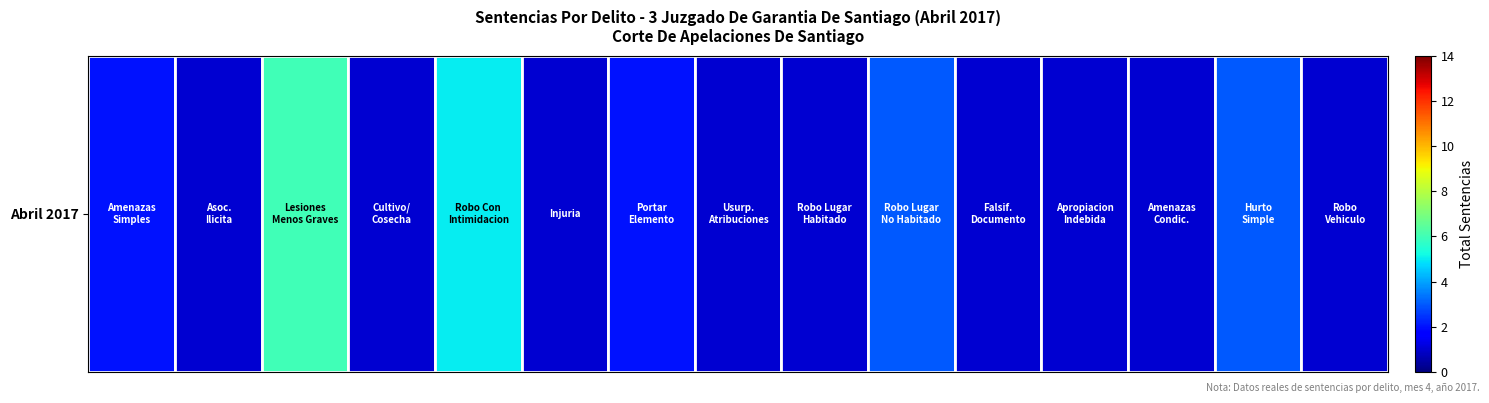

How many values are between 1 and 3?

13